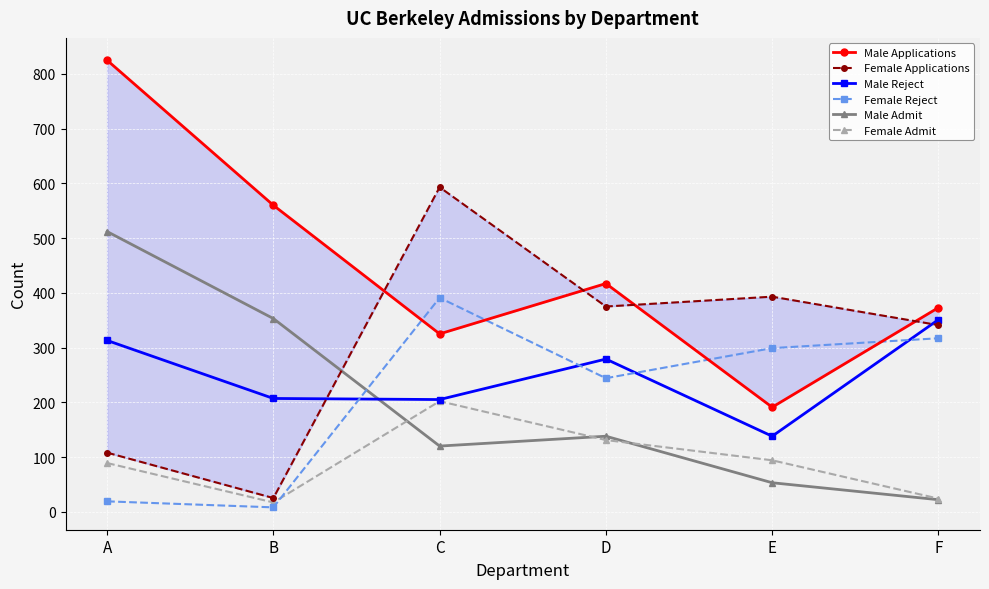

What is the sum of all Female Applications values?

1835